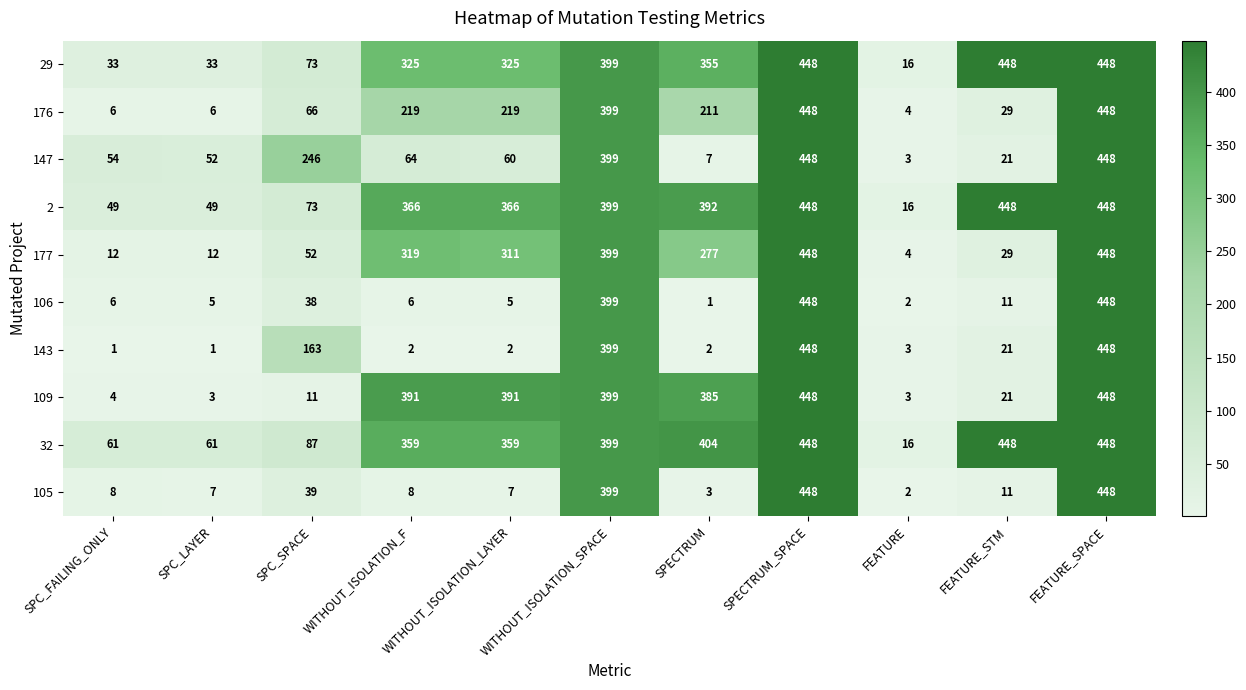

At SPC_LAYER, list the series in order from smallest to largest.

143, 109, 106, 176, 105, 177, 29, 2, 147, 32